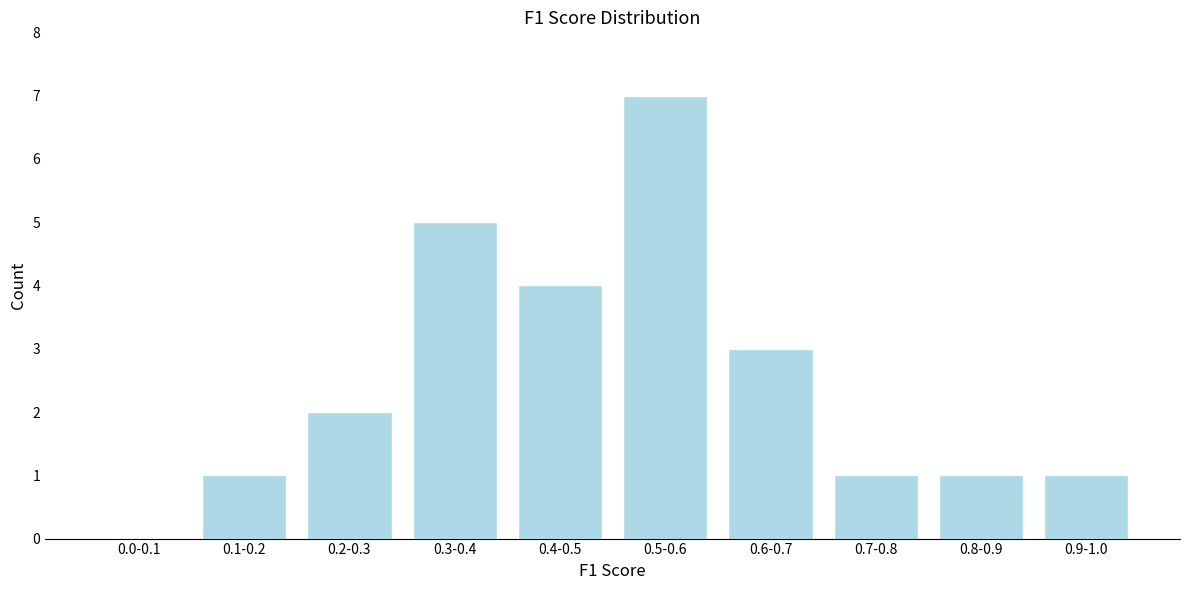

Reading left to right, list all the values displayed in this chart.

0.0-0.1=0	0.1-0.2=1	0.2-0.3=2	0.3-0.4=5	0.4-0.5=4	0.5-0.6=7	0.6-0.7=3	0.7-0.8=1	0.8-0.9=1	0.9-1.0=1